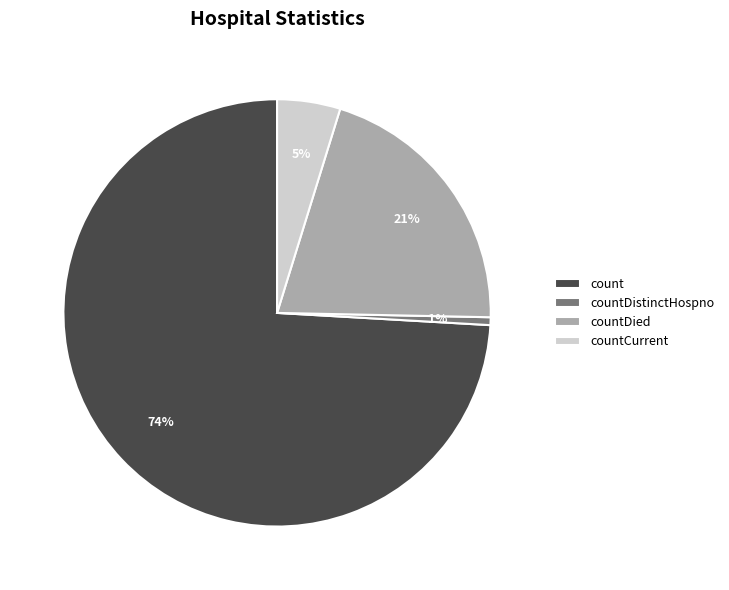

Is it true that countDied is 21% of the pie?

True